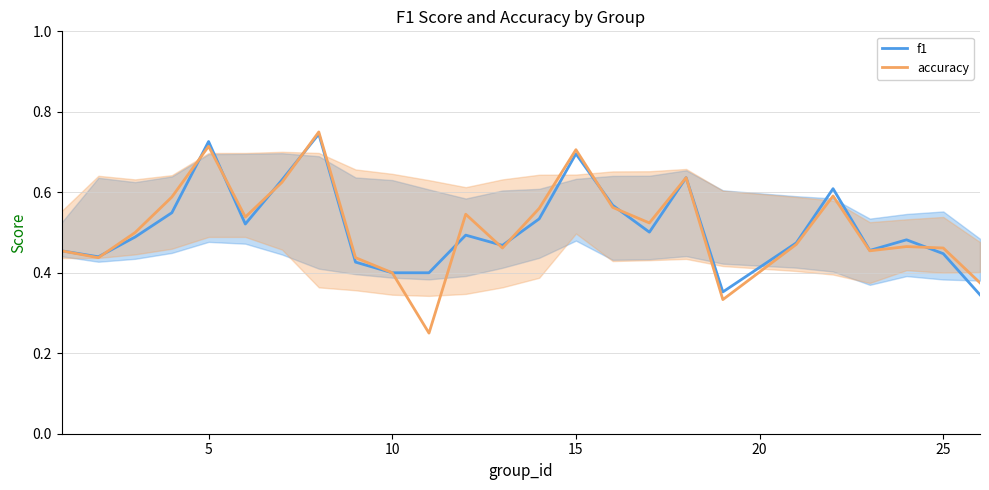

True or false: f1 has a value of 0.4 at 15.

False